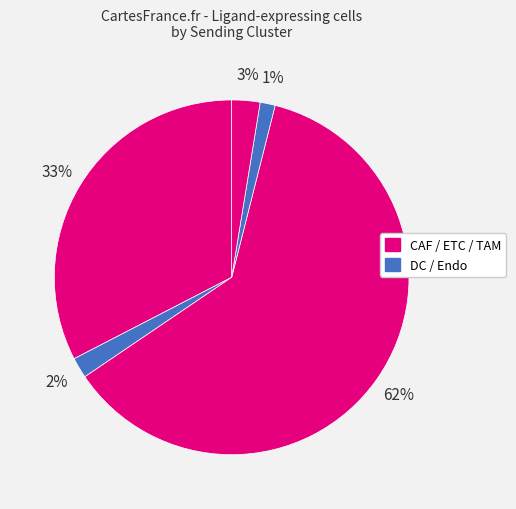

How many slices are in this pie chart?

5